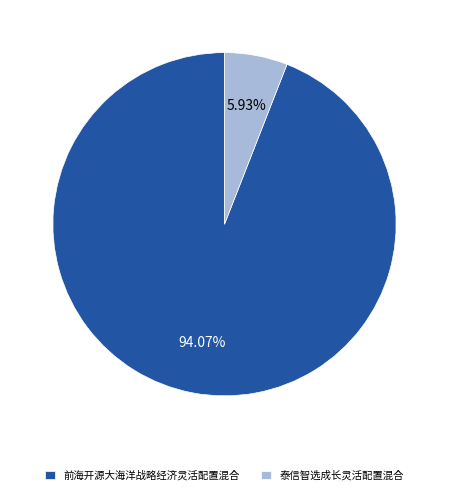

To the nearest percent, what percentage of the pie is 前海开源大海洋战略经济灵活配置混合?

94%